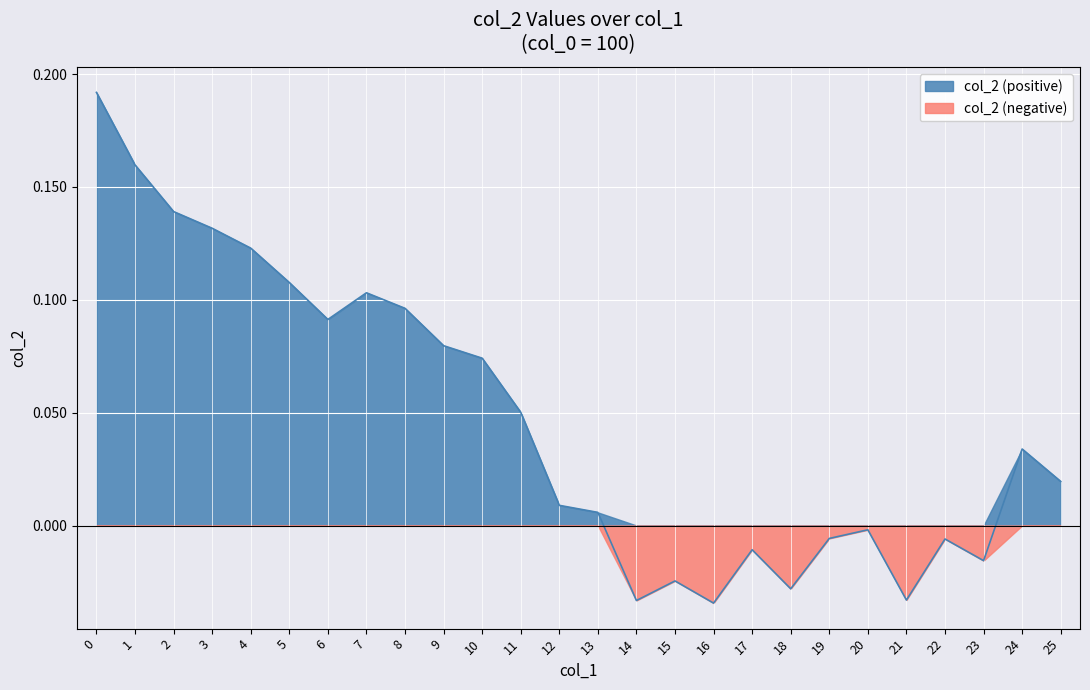

List the labels in order of value, smallest first.

16, 14, 21, 18, 15, 23, 17, 22, 19, 20, 13, 12, 25, 24, 11, 10, 9, 6, 8, 7, 5, 4, 3, 2, 1, 0